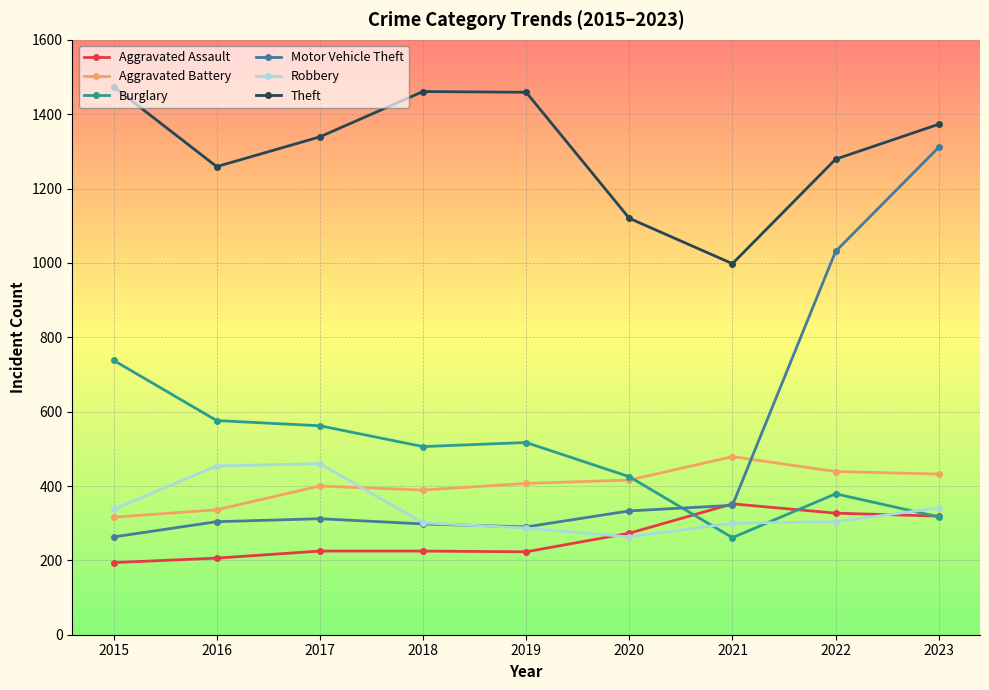

The value of Burglary at 2020 is 425. True or false?

True